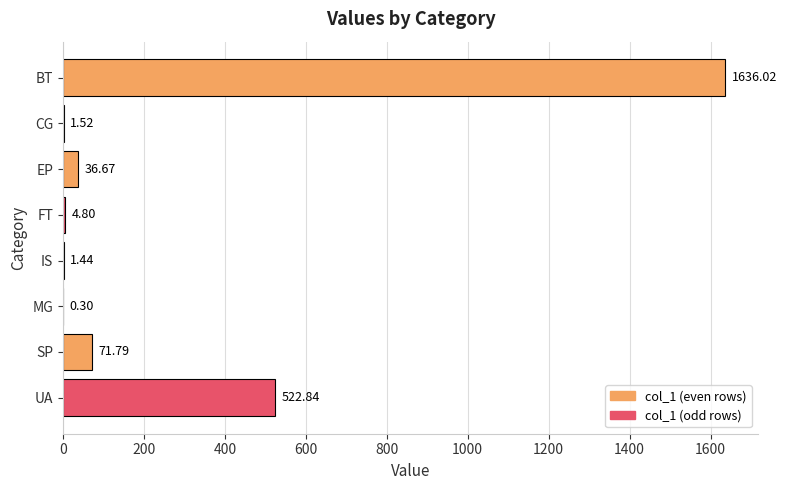

Approximately how many times larger is the value at EP compared to FT?

7.6